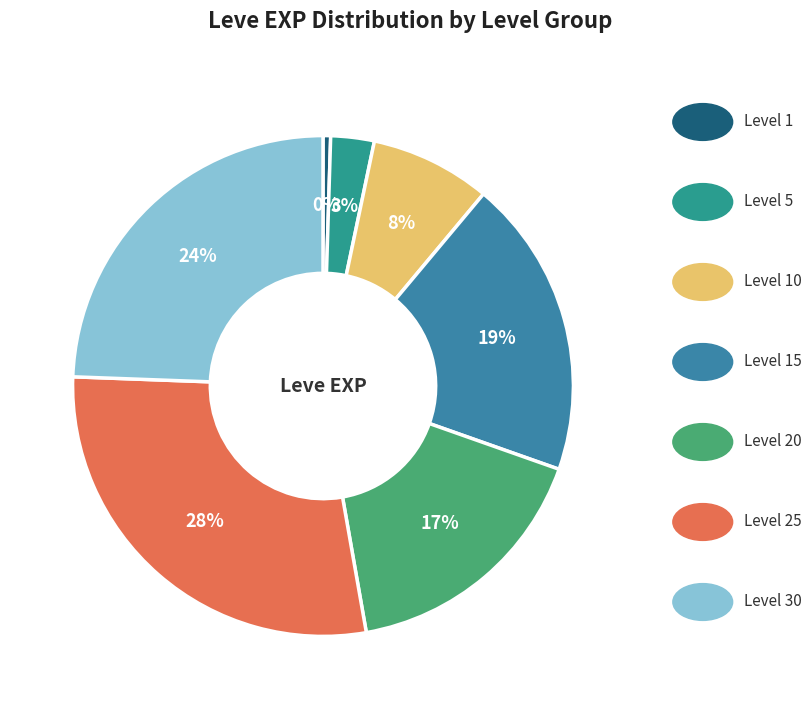

How many segments does this pie chart have?

7